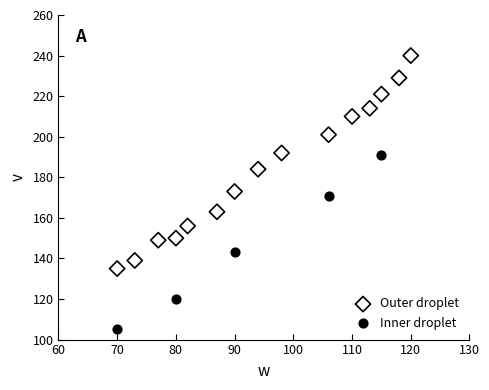

Which series has the widest spread of Y values?

Outer droplet